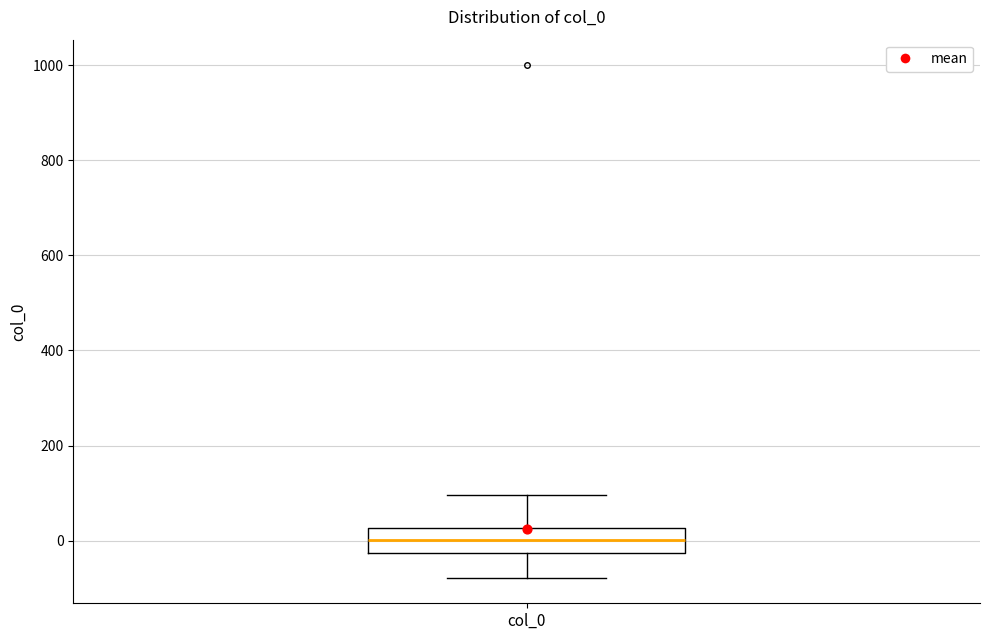

Read this box plot against the y-axis: the position of the median line, the range covered by the box, and the ends of both whiskers. The values are not printed on the chart, so give them approximately, as read against the axis.

median 0, box -20 to 20, whiskers -80 to 100